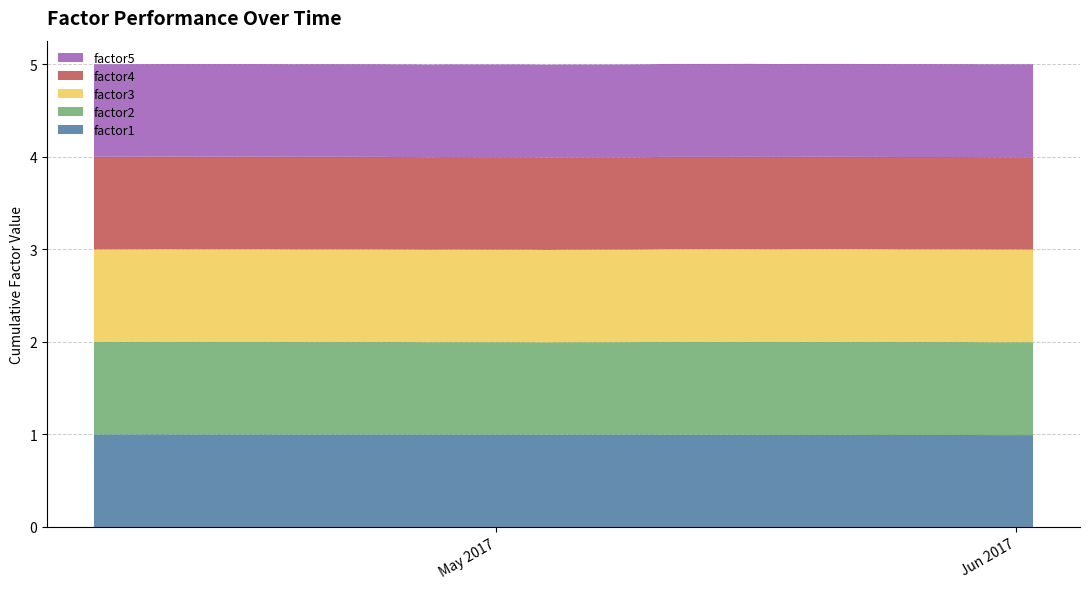

Reading left to right, transcribe all the data shown in this chart.

factor1: 1.0	1.0	1.0	1.0	1.0	1.0	1.0	1.0	1.0	1.0	1.0	1.0	1.0	1.0	1.0	1.0	1.0	1.0	1.0	1.0	1.0	1.0	1.0	1.0	1.0	1.0	1.0	1.0	1.0	1.0	1.0	1.0	1.0	1.0	1.0	1.0	1.0	1.0	1.0	1.0
factor2: 1.0	1.0	1.0	1.0	1.0	1.0	1.0	1.0	1.0	1.0	1.0	1.0	1.0	1.0	1.0	1.0	1.0	1.0	1.0	1.0	1.0	1.0	1.0	1.0	1.0	1.0	1.0	1.0	1.0	1.0	1.0	1.0	1.0	1.0	1.0	1.0	1.0	1.0	1.0	1.0
factor3: 1.0	1.0	1.0	1.0	1.0	1.0	1.0	1.0	1.0	1.0	1.0	1.0	1.0	1.0	1.0	1.0	1.0	1.0	1.0	1.0	1.0	1.0	1.0	1.0	1.0	1.0	1.0	1.0	1.0	1.0	1.0	1.0	1.0	1.0	1.0	1.0	1.0	1.0	1.0	1.0
factor4: 1.0	1.0	1.0	1.0	1.0	1.0	1.0	1.0	1.0	1.0	1.0	1.0	1.0	1.0	1.0	1.0	1.0	1.0	1.0	1.0	1.0	1.0	1.0	1.0	1.0	1.0	1.0	1.0	1.0	1.0	1.0	1.0	1.0	1.0	1.0	1.0	1.0	1.0	1.0	1.0
factor5: 1.0	1.0	1.0	1.0	1.0	1.0	1.0	1.0	1.0	1.0	1.0	1.0	1.0	1.0	1.0	1.0	1.0	1.0	1.0	1.0	1.0	1.0	1.0	1.0	1.0	1.0	1.0	1.0	1.0	1.0	1.0	1.0	1.0	1.0	1.0	1.0	1.0	1.0	1.0	1.0